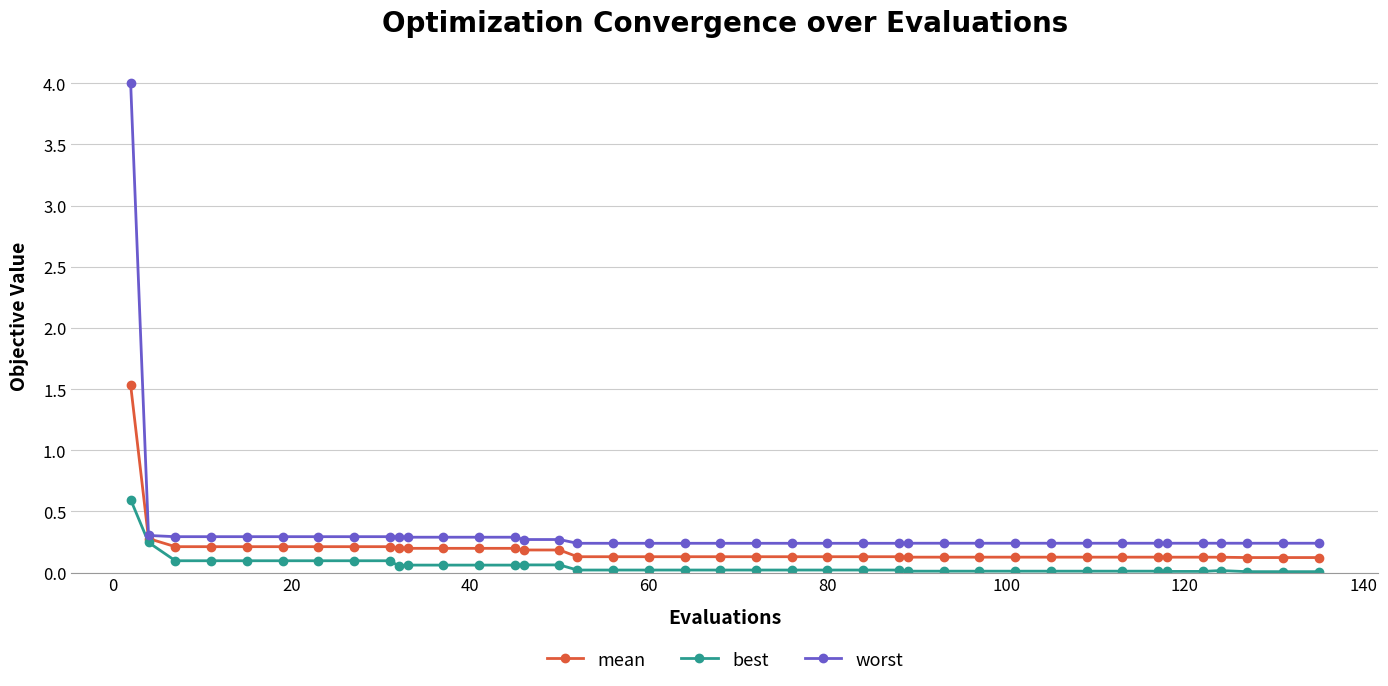

What is the highest value of the mean series?

1.5